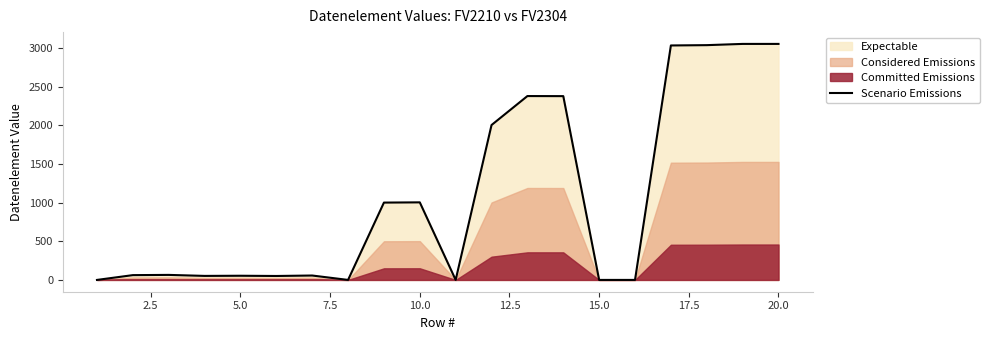

The value at 10.0 is 1577. True or false?

False